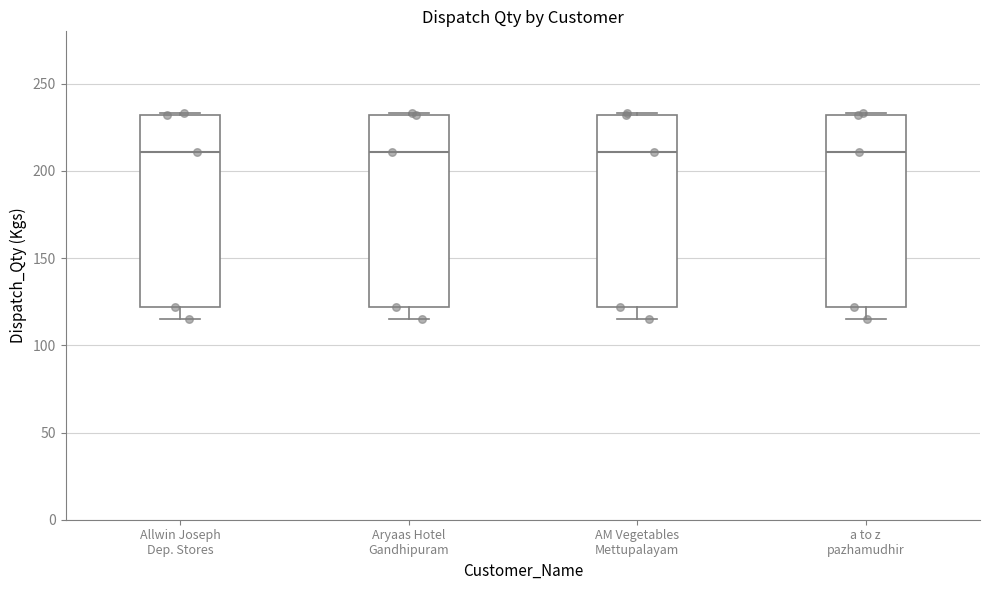

Reading left to right, read every box against the y-axis: the position of its median line, the range the box covers, and the ends of its whiskers. The values are not printed on the chart, so give them approximately, as read against the axis.

Allwin Joseph Dep. Stores: median 210, box 120 to 230, whiskers 115 to 235
Aryaas Hotel Gandhipuram: median 210, box 120 to 230, whiskers 115 to 235
AM Vegetables Mettupalayam: median 210, box 120 to 230, whiskers 115 to 235
a to z pazhamudhir: median 210, box 120 to 230, whiskers 115 to 235